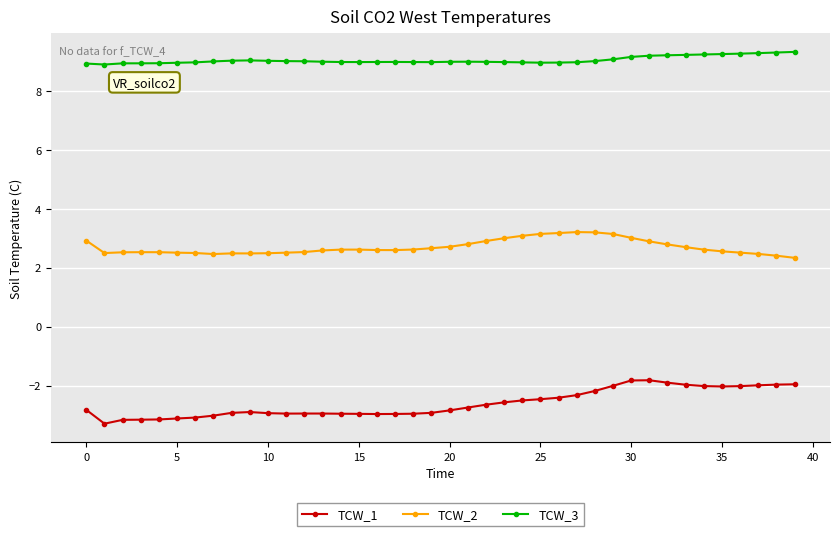

What is the difference between the second highest and minimum values in the TCW_3 series?

0.4